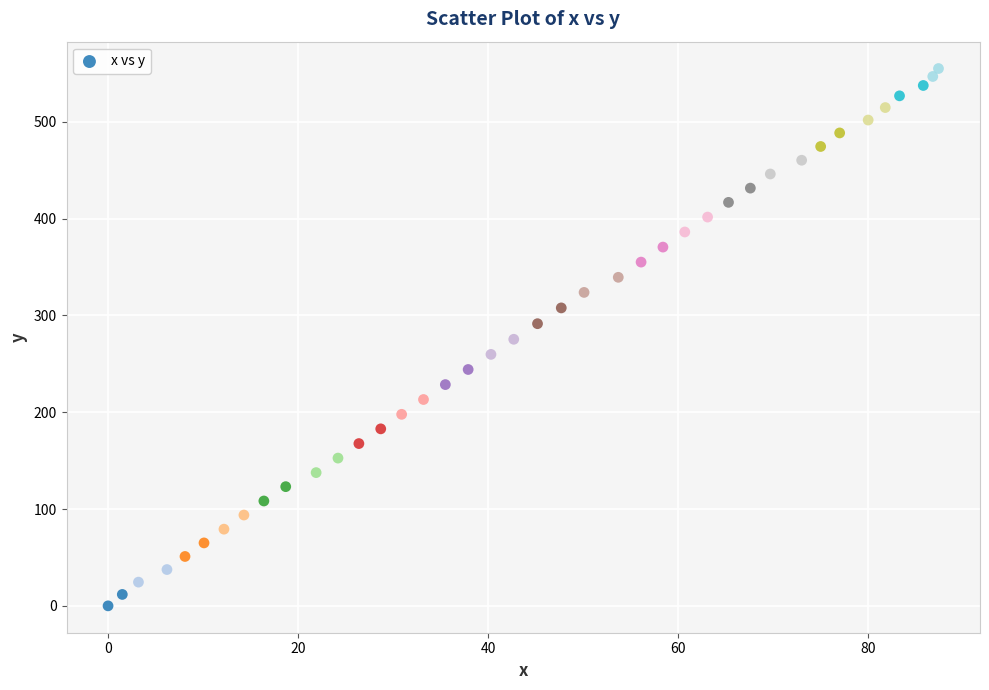

What is the range of X values (max minus min)?

87.4